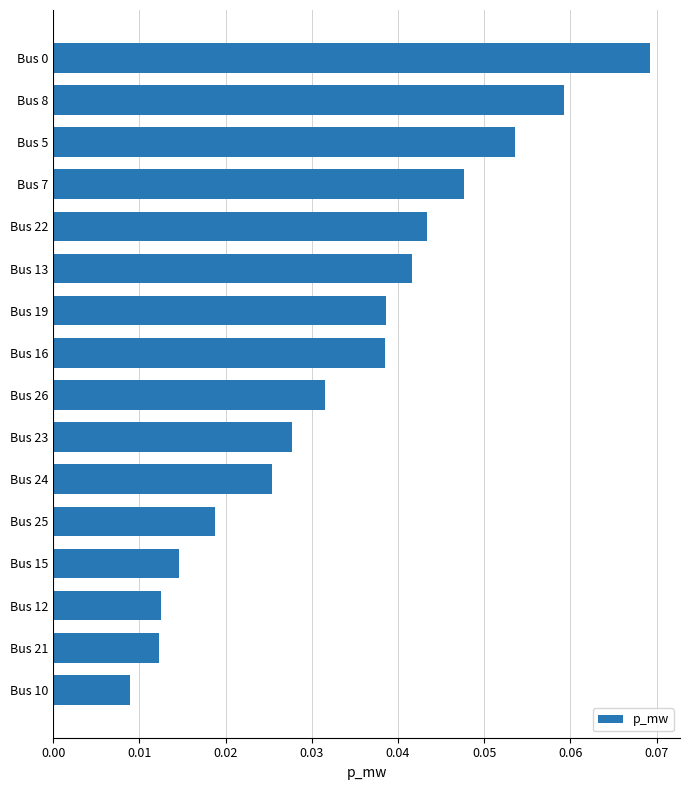

What is the sum of all values?

0.5